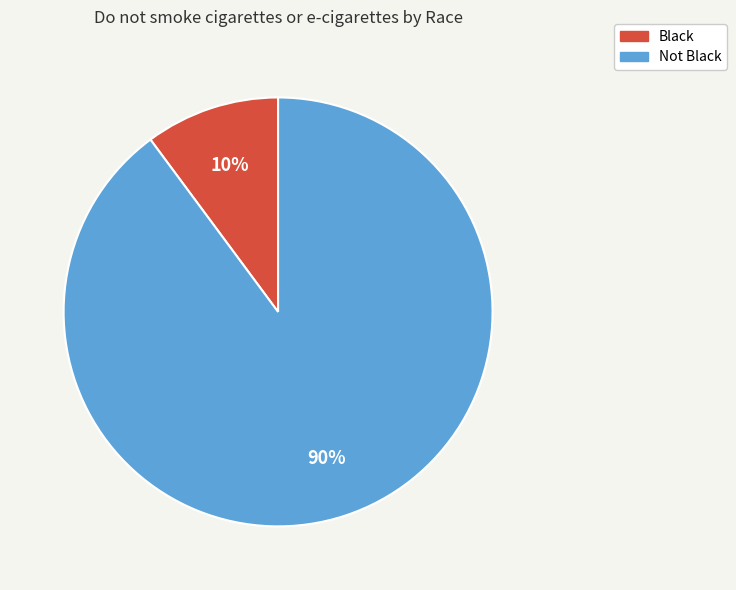

Is the sum of Not Black and Black greater than half?

Yes